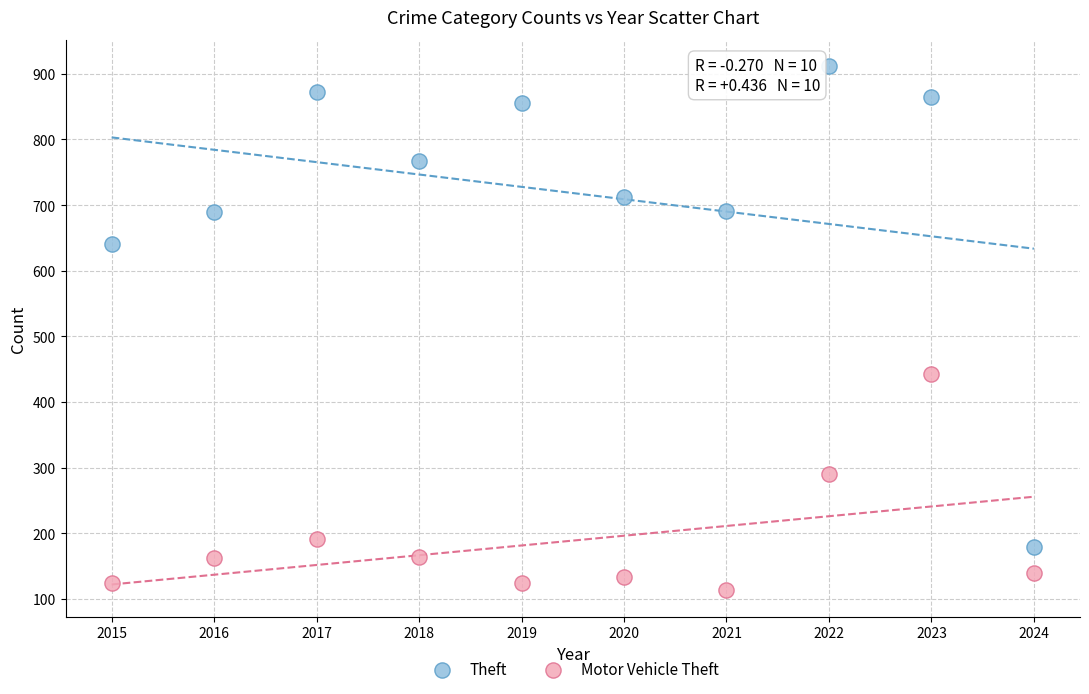

What is the X range (max minus min) for the scatter plot?

9